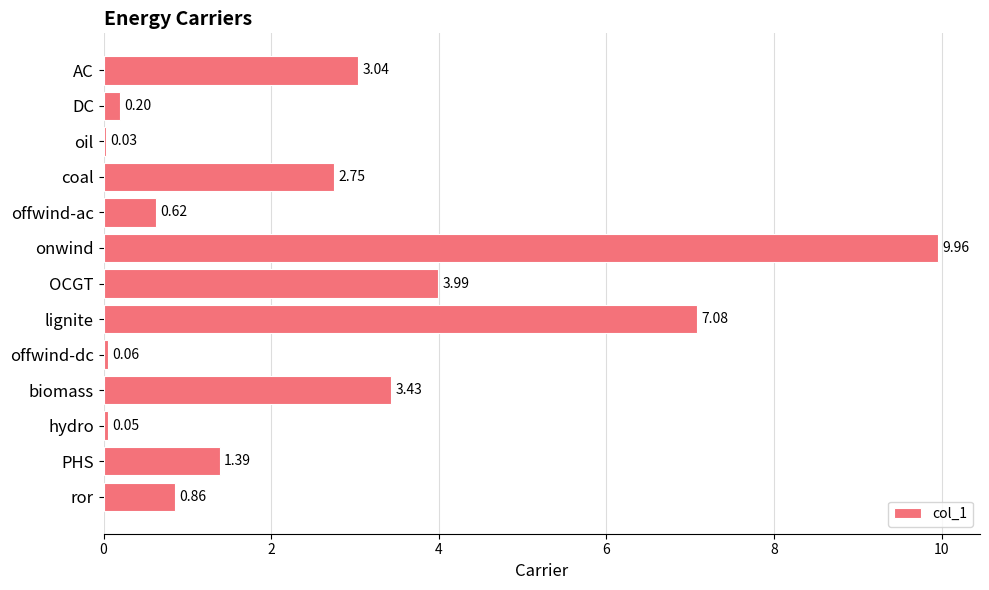

How many bars are there in total?

13